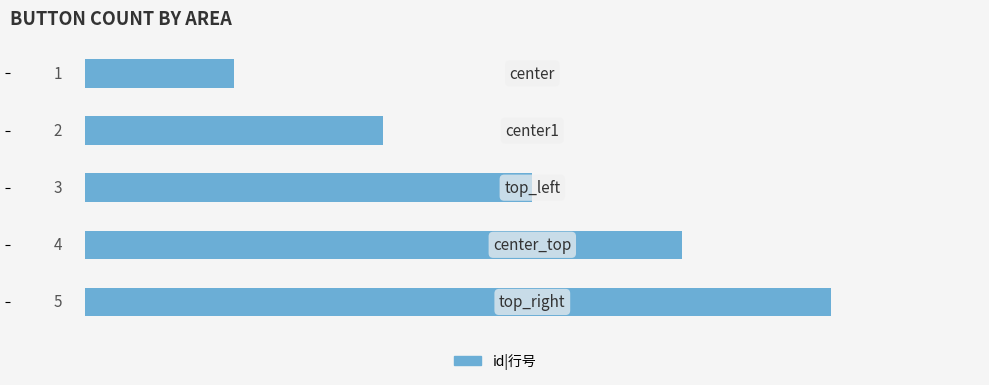

Count the values in the range 2 to 4.

3